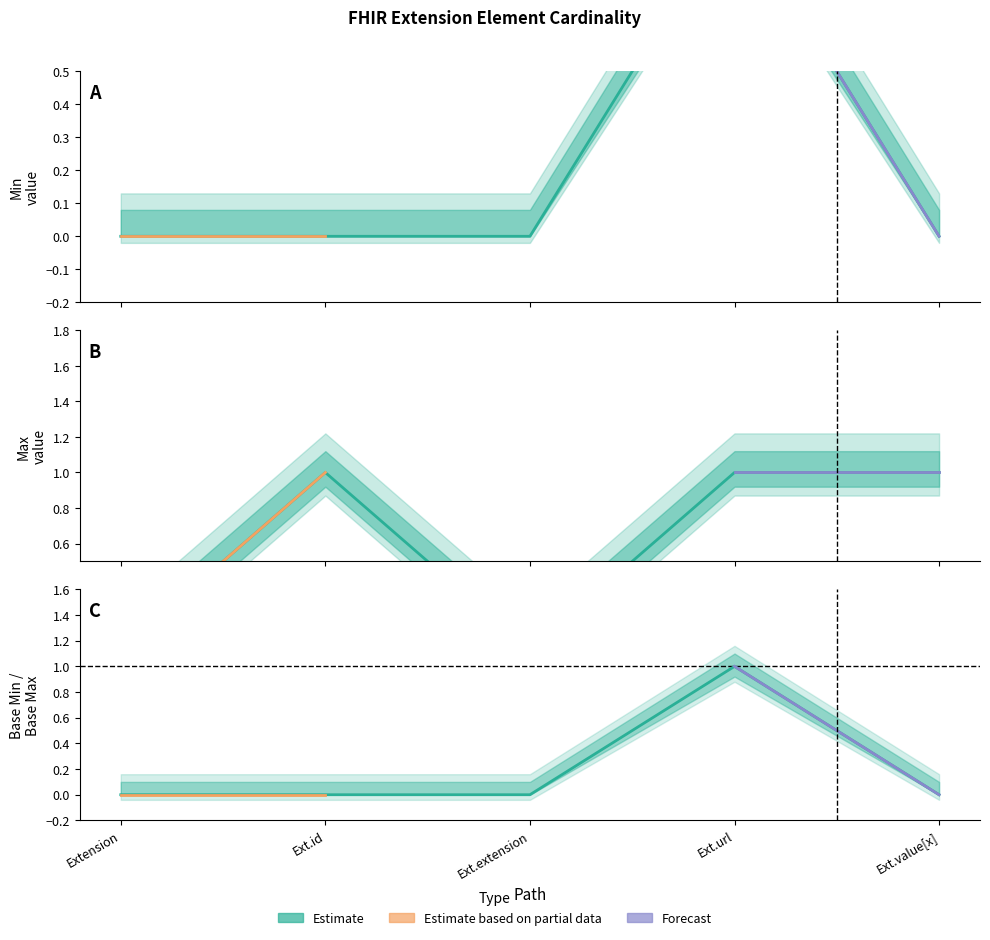

True or false: Max and Min intersect in this chart.

False